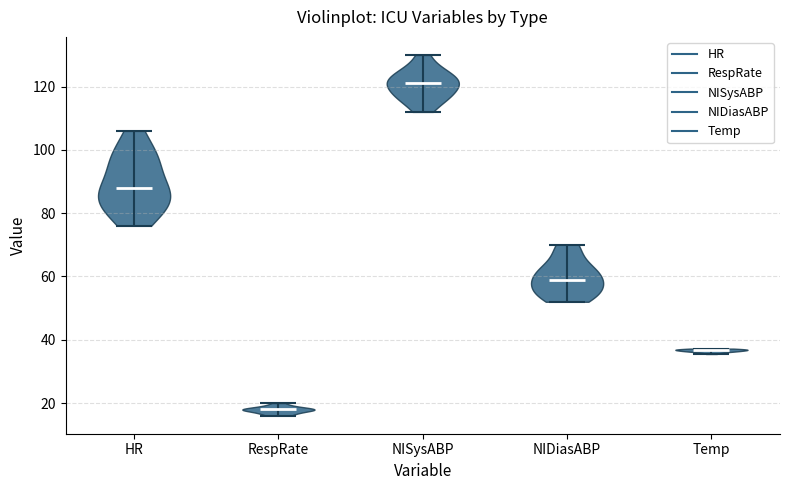

Where does the median line of the violin for Temp sit on the y-axis? The values are not printed on the chart, so give them approximately, as read against the axis.

36